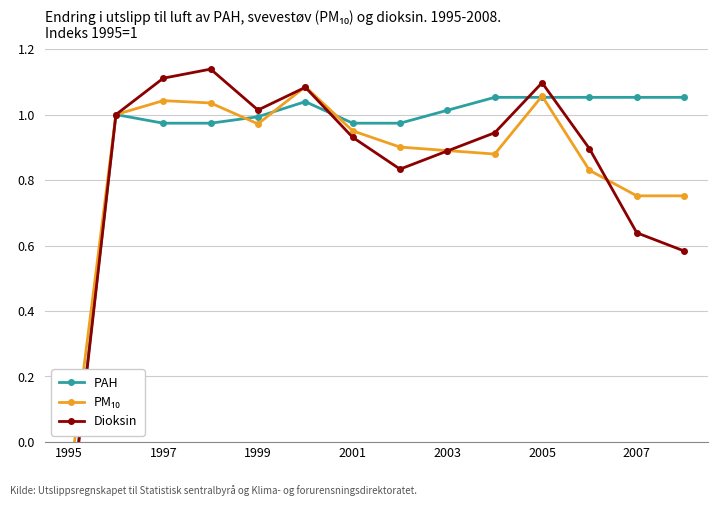

How many values in the Dioksin series are below 0?

1